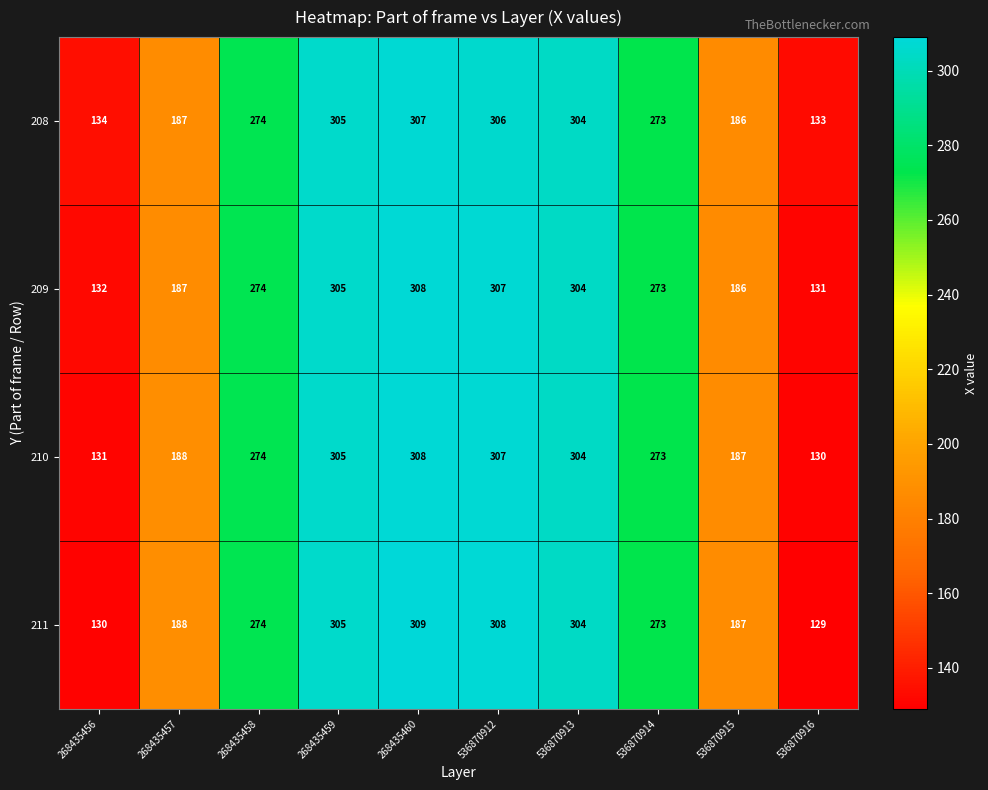

What is the total value across all series at 536870912?

1228